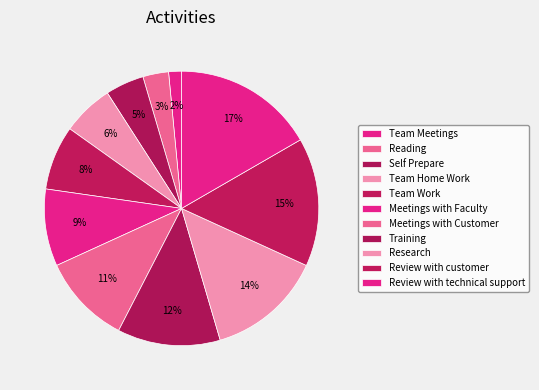

How many slices are in this pie chart?

11